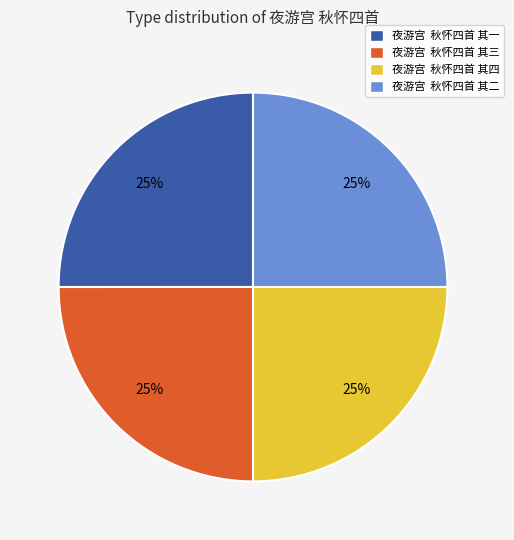

Approximately how many times larger is the value at 夜游宫 秋怀四首 其四 compared to 夜游宫 秋怀四首 其二?

1.0